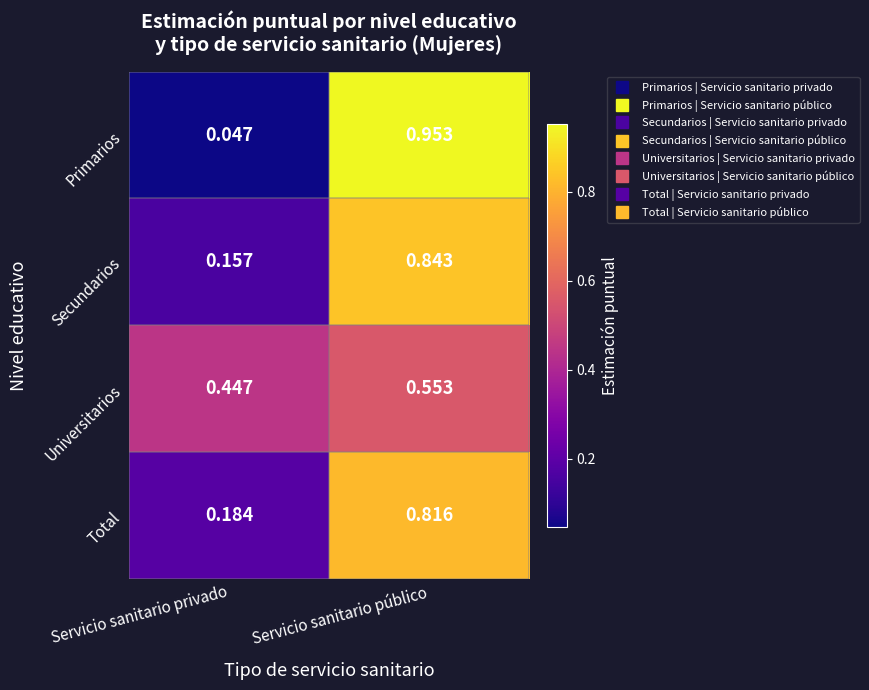

At which label is Secundarios closest to 0?

Servicio sanitario privado